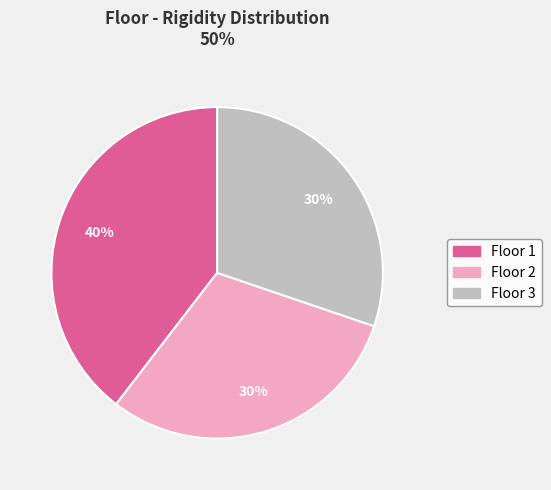

To the nearest percent, what portion does Floor 3 represent?

30%